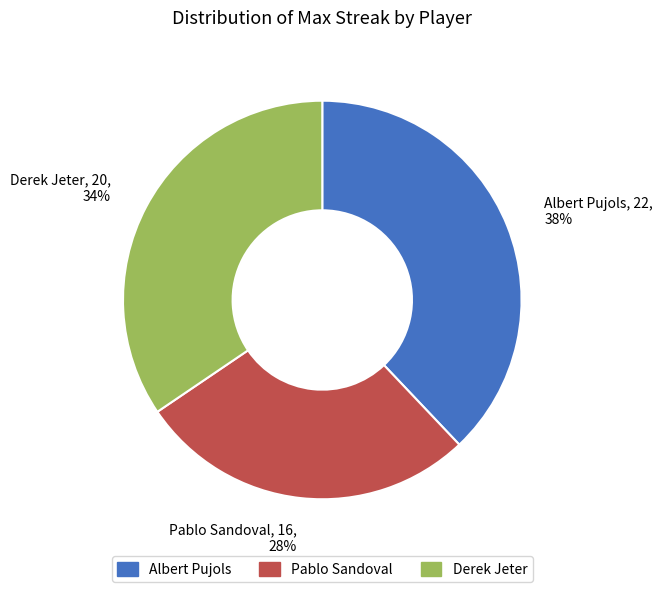

Is the sum of Pablo Sandoval and Derek Jeter greater than half?

Yes